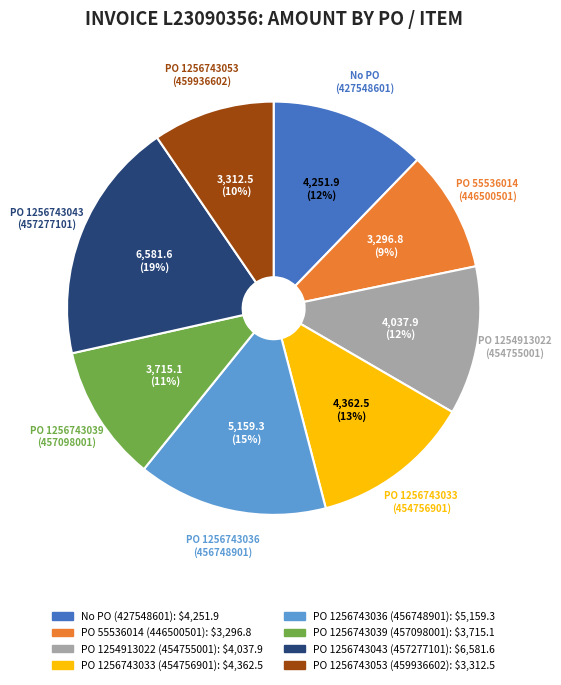

Combined, do PO 1256743039 (457098001) and PO 1256743036 (456748901) account for over 50%?

No